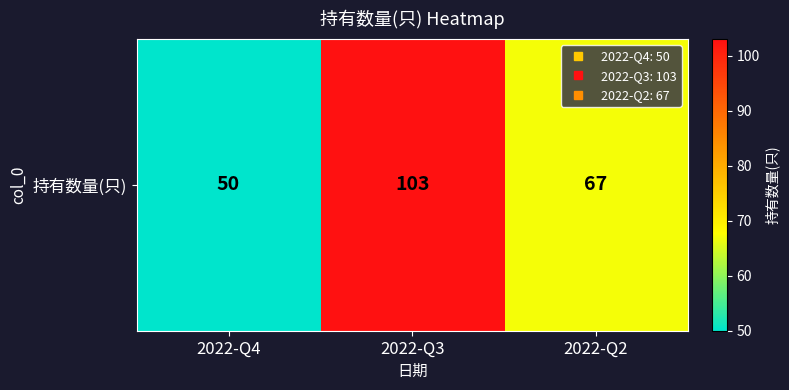

What is the change in value from 2022-Q4 to 2022-Q3?

+53